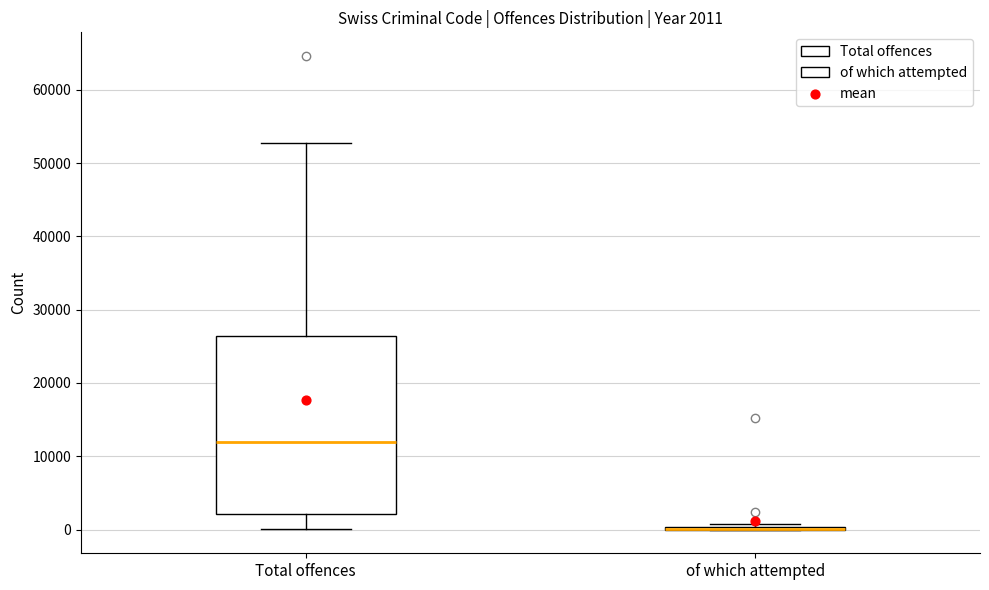

Which box is the tallest, from its lower edge to its upper edge?

Total offences